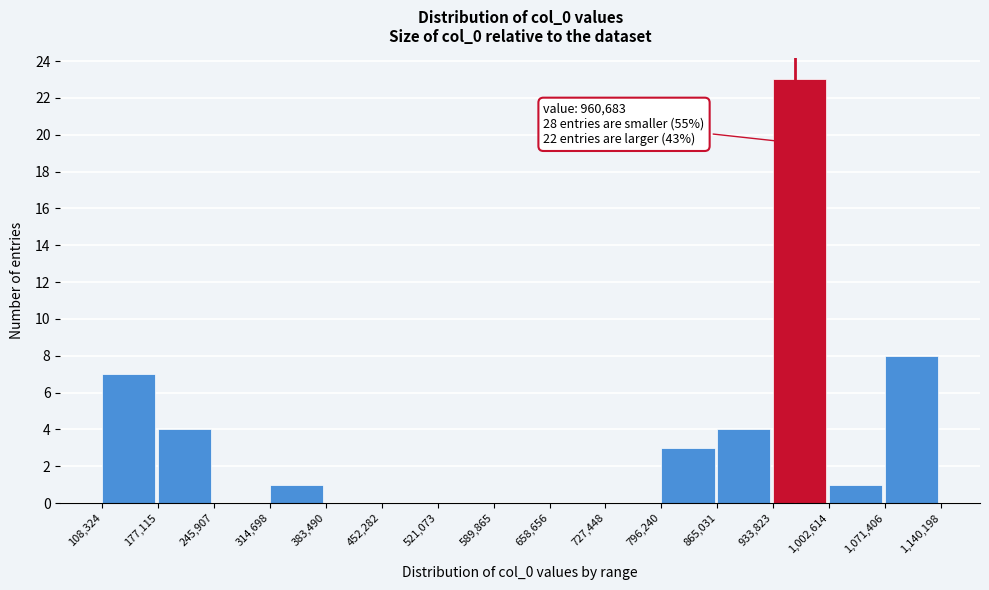

Over which range of the x-axis is the bar tallest?

933,823 to 1,002,614